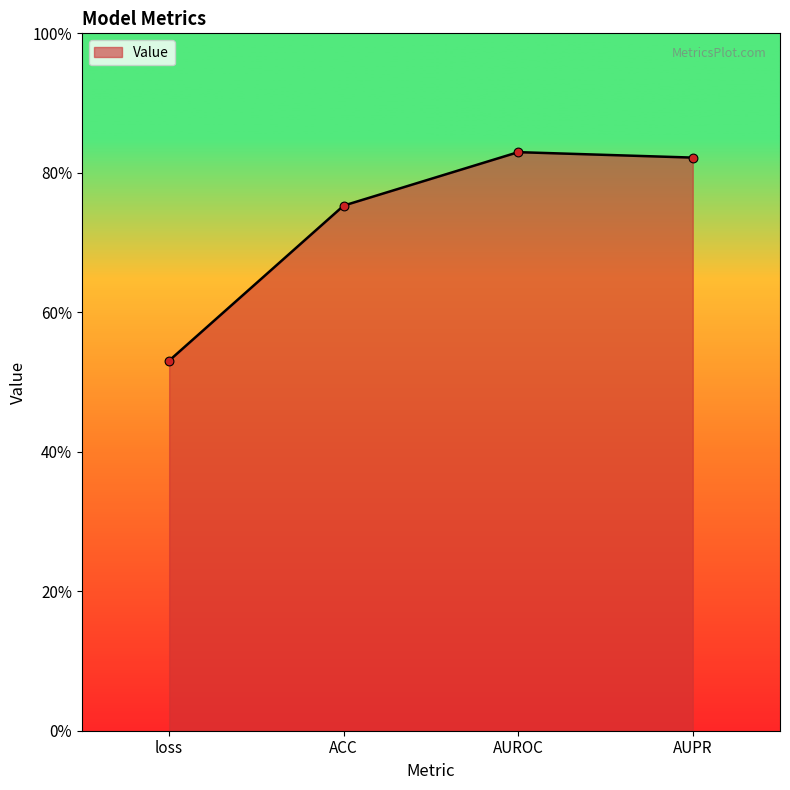

Which has a higher value, AUROC or AUPR?

AUROC